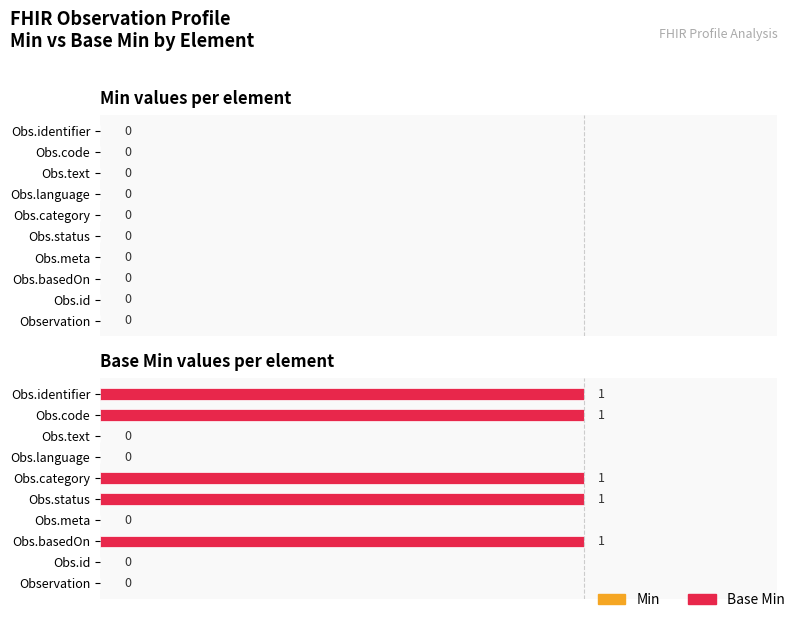

What is the greatest value displayed?

1